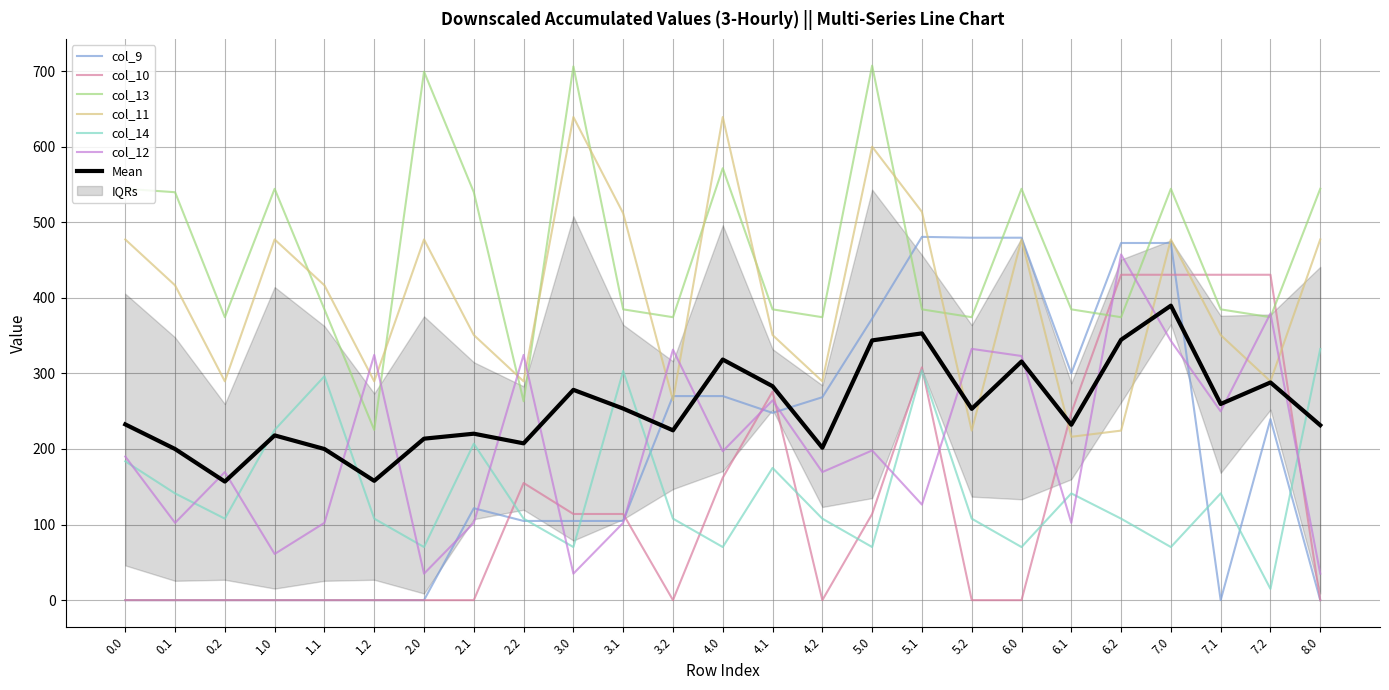

What is the greatest value displayed?

707.3